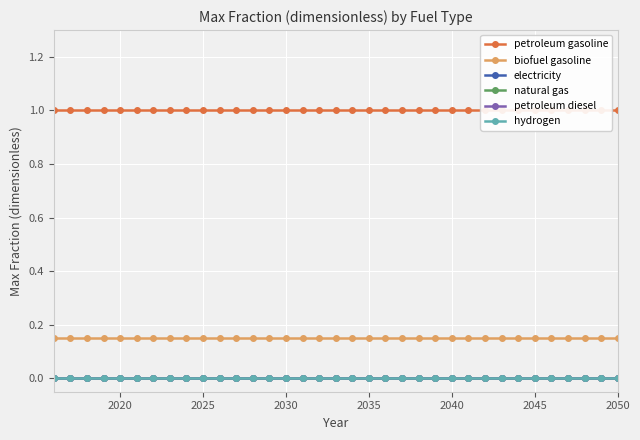

Rank the series by their maximum value, from lowest to highest.

electricity, natural gas, petroleum diesel, hydrogen, biofuel gasoline, petroleum gasoline